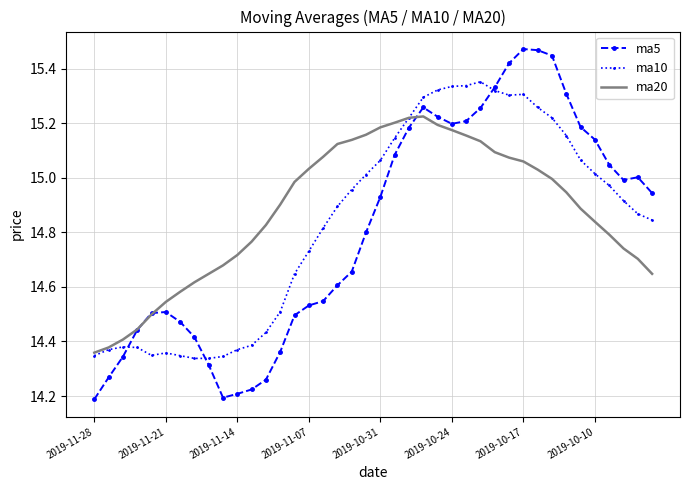

Rank the series by their maximum value, from lowest to highest.

ma20, ma10, ma5